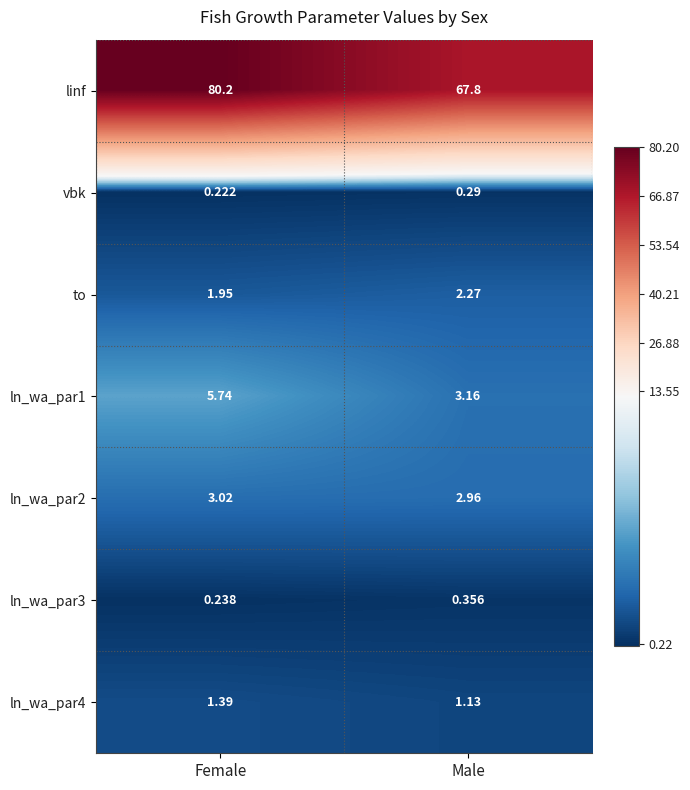

Which series changed the most between Female and Male?

linf